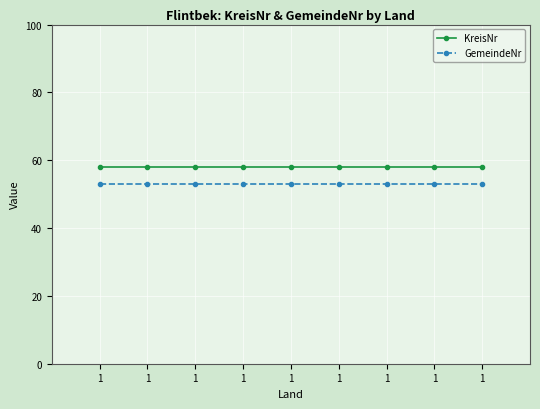

What is the spread (max minus min) of values at 1?

5